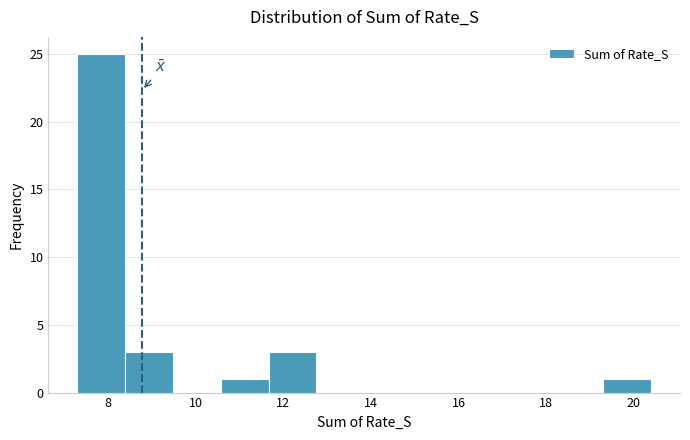

Reading left to right, list every bar in this chart as the range it spans on the x-axis followed by its height. Neither the bar edges nor the heights are printed on the chart, so give them approximately, as read against the axes.

7.4 to 8.4: 25
8.4 to 9.4: 3
9.4 to 10.6: 0
10.6 to 11.6: 1
11.6 to 12.8: 3
12.8 to 13.8: 0
13.8 to 15.0: 0
15.0 to 16.0: 0
16.0 to 17.2: 0
17.2 to 18.2: 0
18.2 to 19.4: 0
19.4 to 20.4: 1